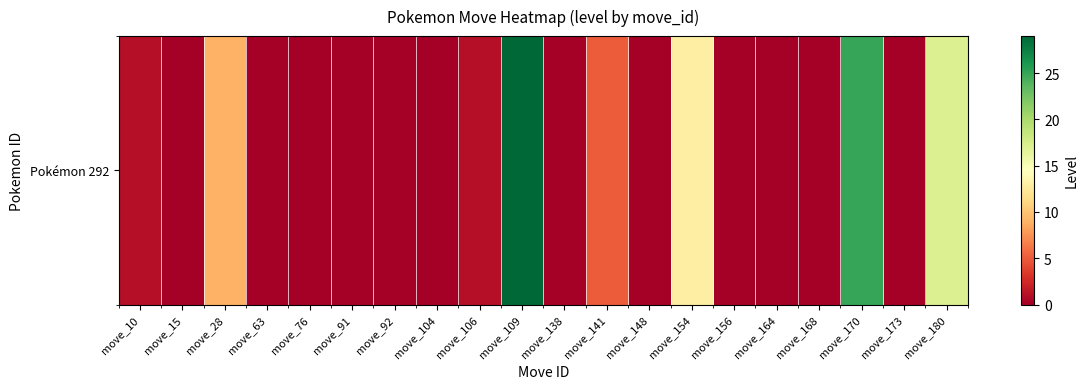

Approximately how many times larger is the value at move_154 compared to move_28?

1.4